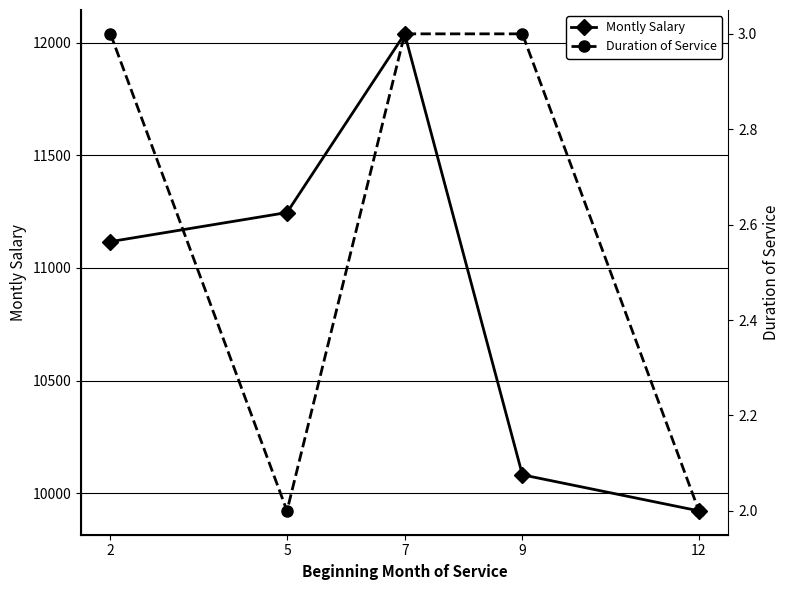

Where is the first local maximum for Montly Salary?

7